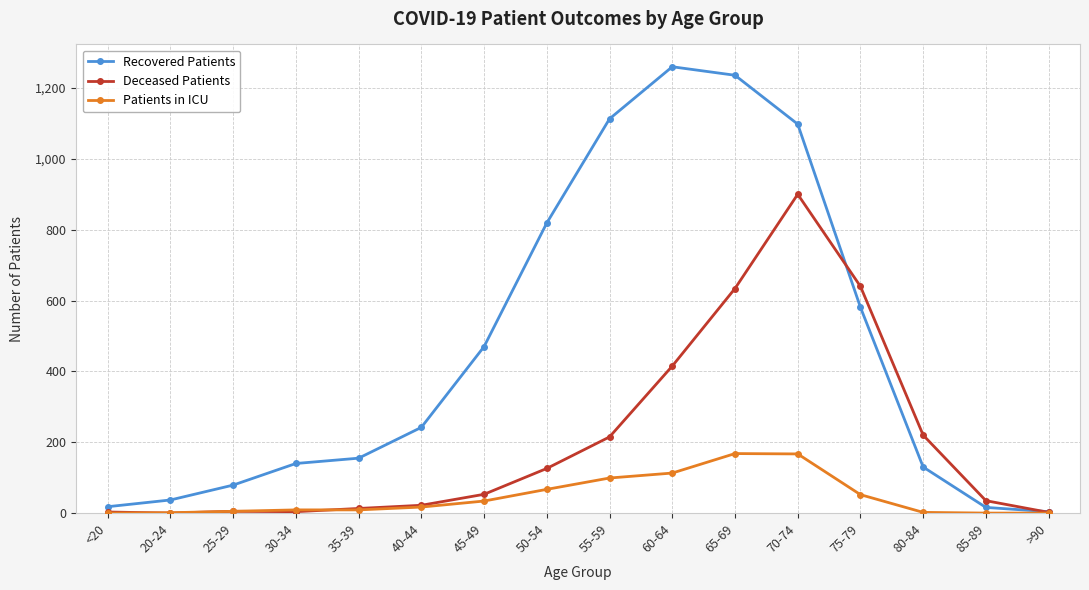

Which series has the largest total across all categories?

Recovered Patients